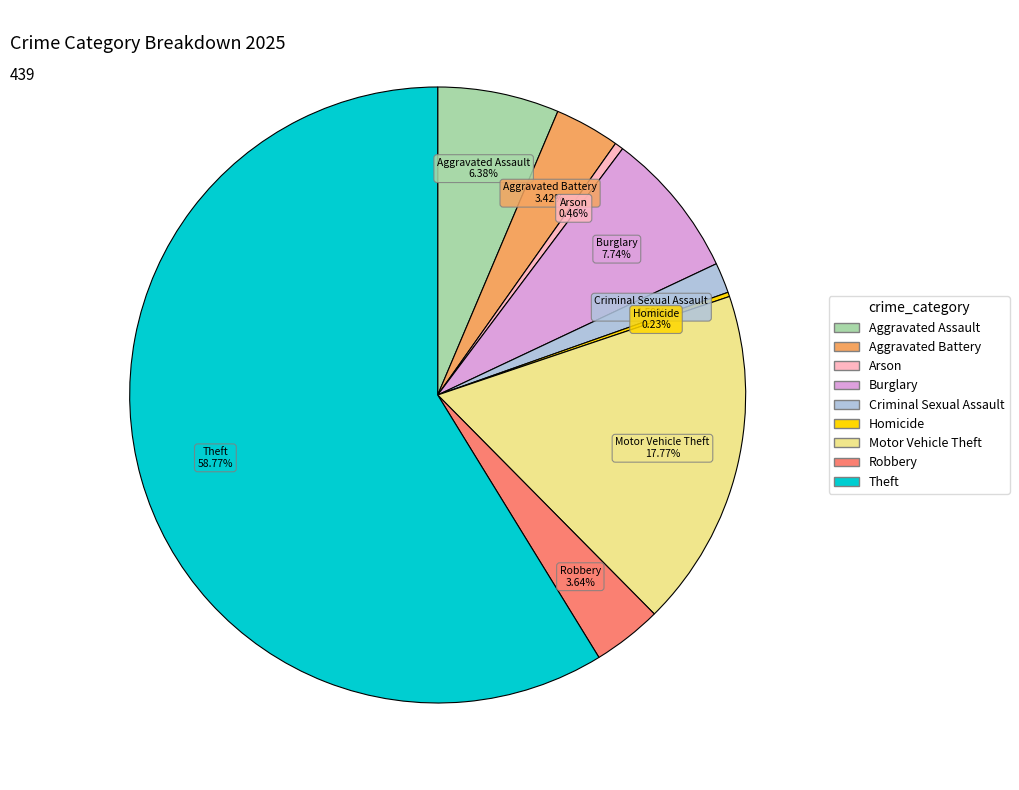

To the nearest percent, what is the difference between the largest and smallest slice percentages?

59%